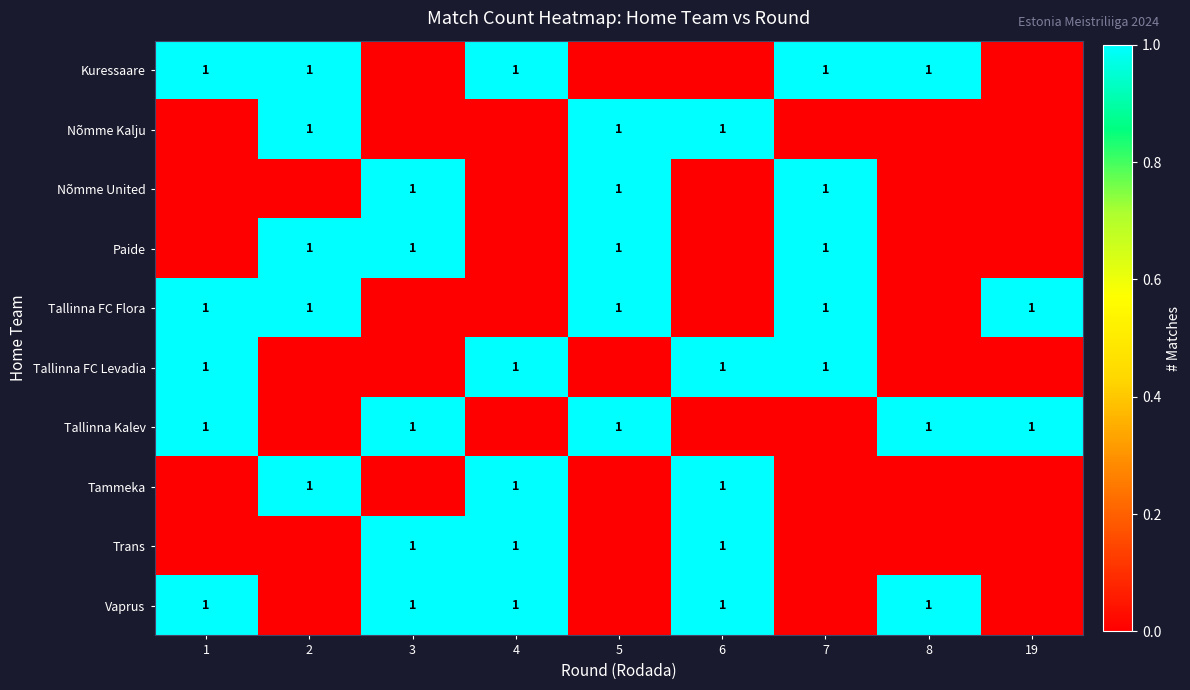

Which has a higher value, 7 or 19?

7